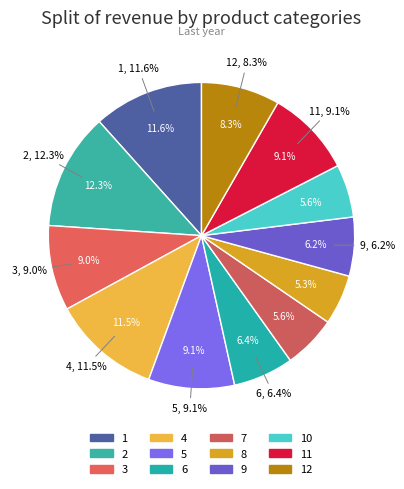

Is it true that 9 is 6% of the pie?

True